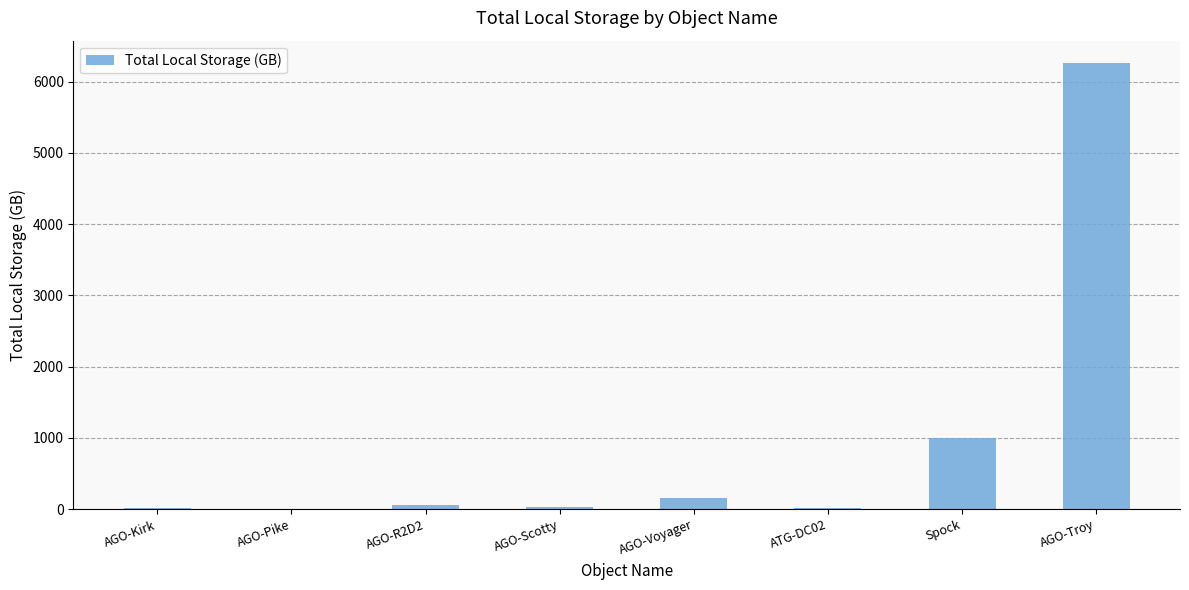

What is the sum of all values?

7550.8